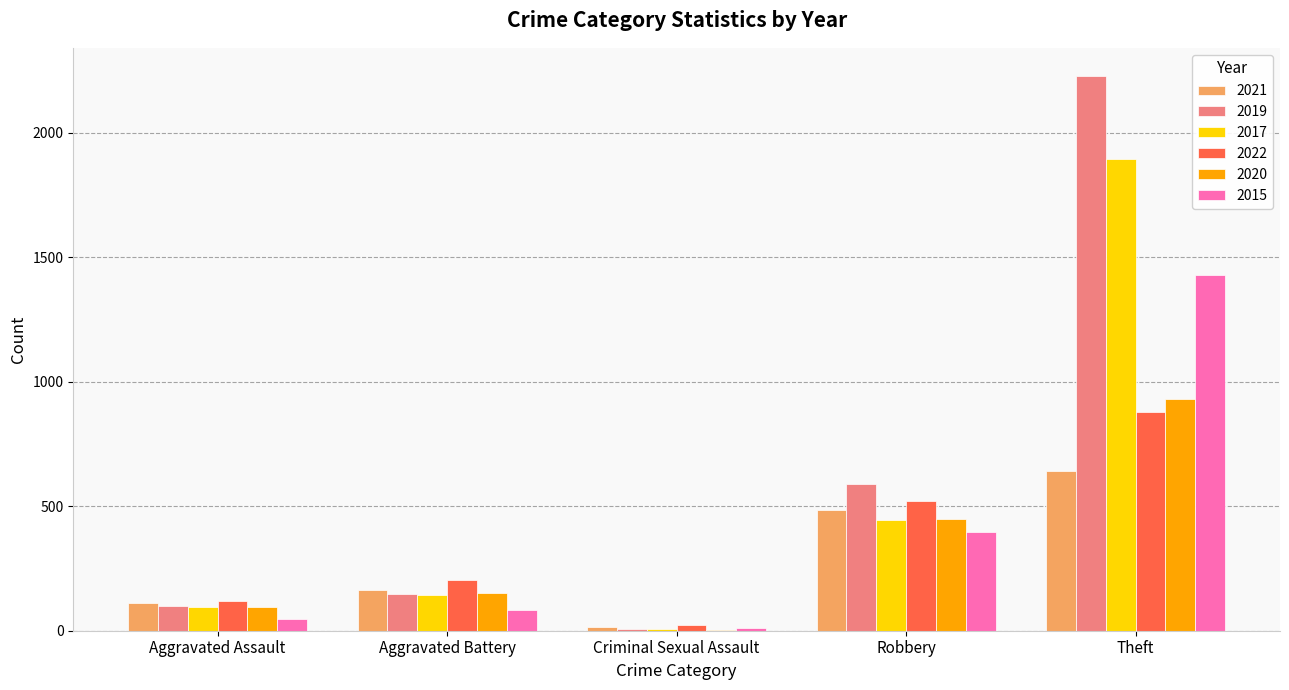

The value of 2021 at Robbery is 484. True or false?

True